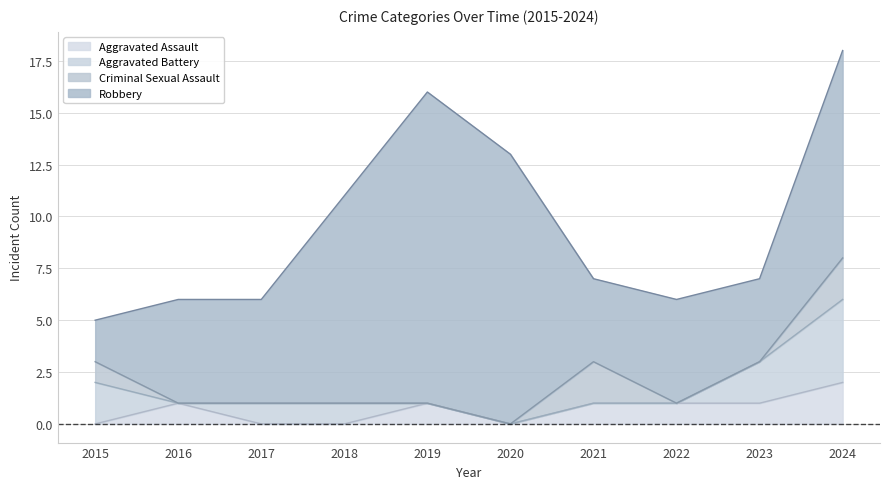

At which category is the sum across all series the highest?

2024